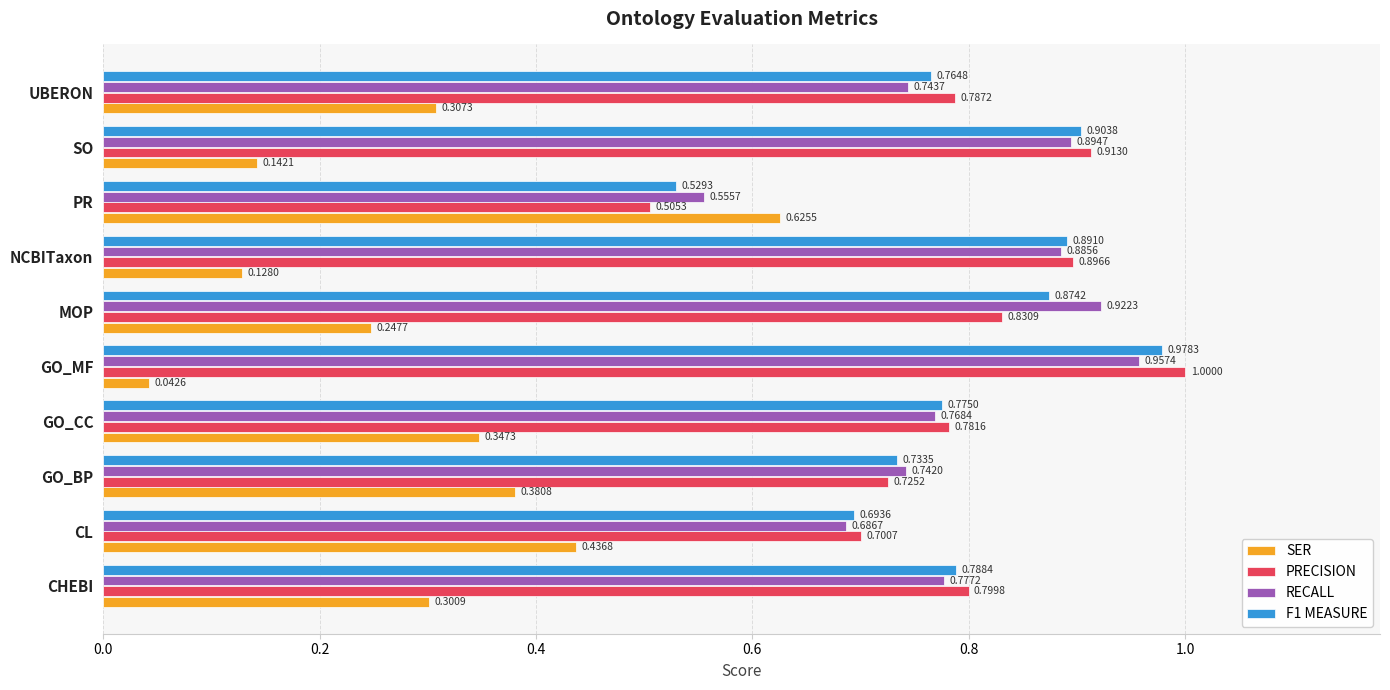

Rank the series by their maximum value, from lowest to highest.

SER, RECALL, F1 MEASURE, PRECISION